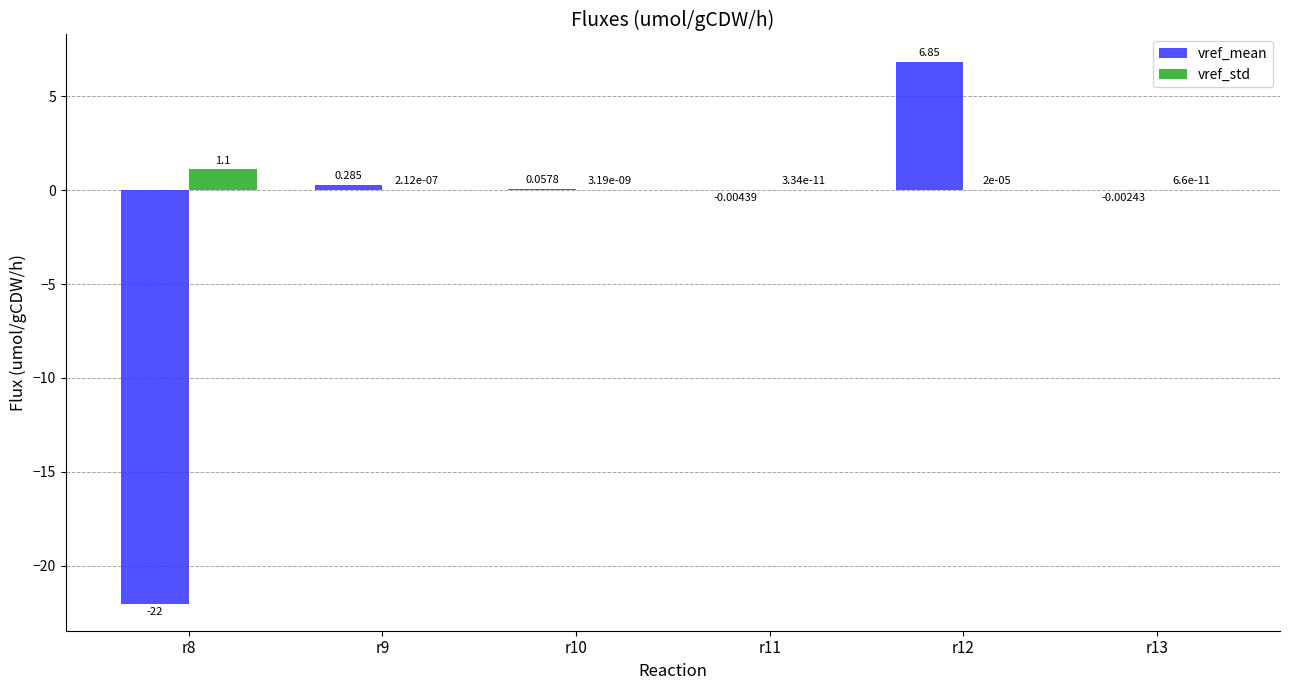

Which series has the largest total across all categories?

vref_std